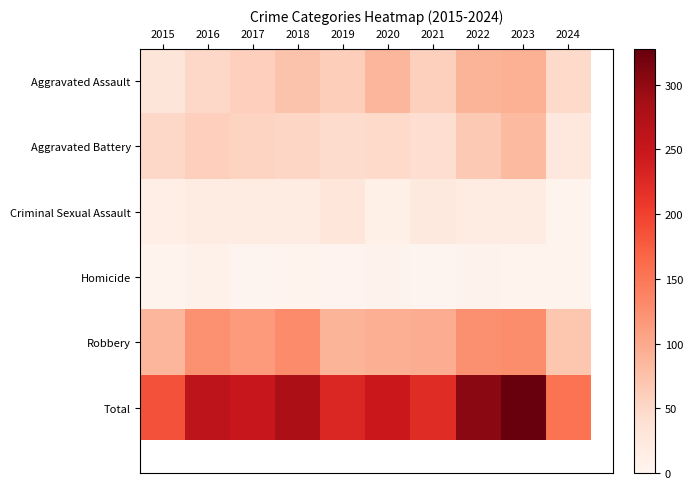

Which has a higher value, 2022 or 2024?

2022